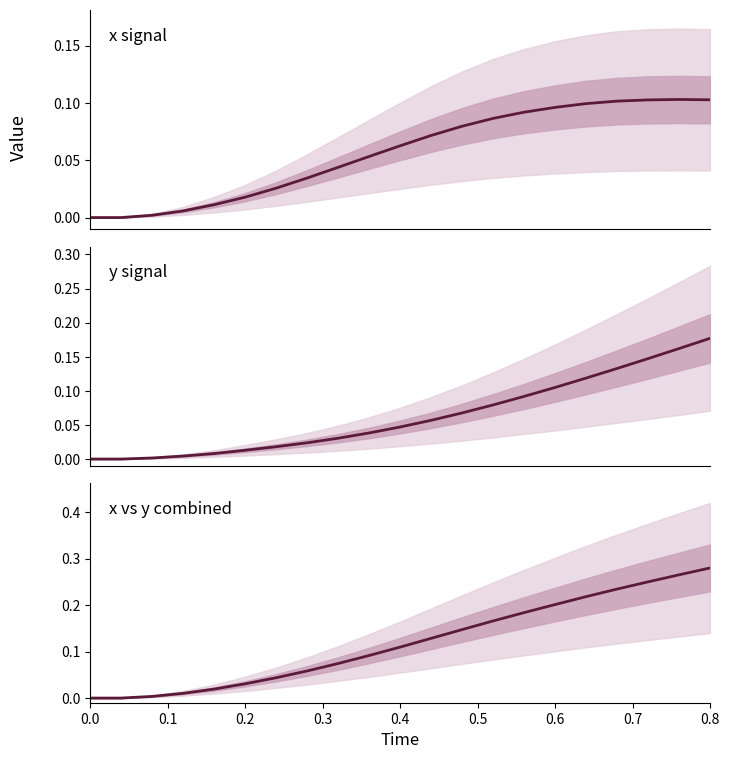

Reading left to right, extract all data points from this chart.

x: 0.0	0.0	0.0	0.0	0.0	0.0	0.0	0.0	0.0	0.1	0.1	0.1	0.1	0.1	0.1	0.1	0.1	0.1	0.1	0.1	0.1
y: 0.0	0.0	0.0	0.0	0.0	0.0	0.0	0.0	0.0	0.0	0.0	0.1	0.1	0.1	0.1	0.1	0.1	0.1	0.1	0.2	0.2
x + y: 0.0	0.0	0.0	0.0	0.0	0.0	0.0	0.1	0.1	0.1	0.1	0.1	0.1	0.2	0.2	0.2	0.2	0.2	0.2	0.3	0.3